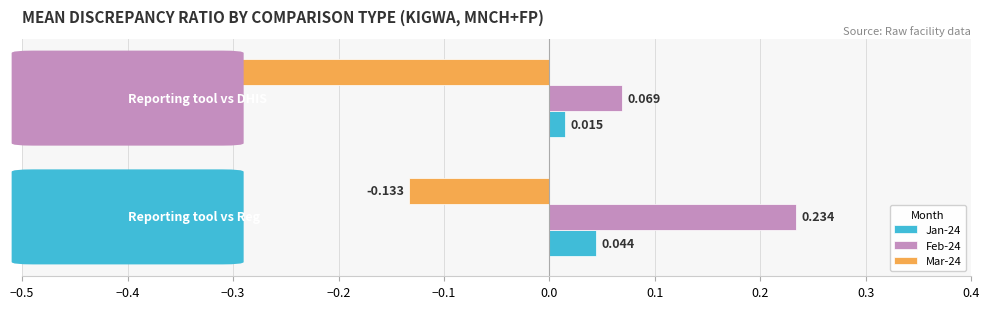

List the series in order of their peak value, highest first.

Feb-24, Jan-24, Mar-24